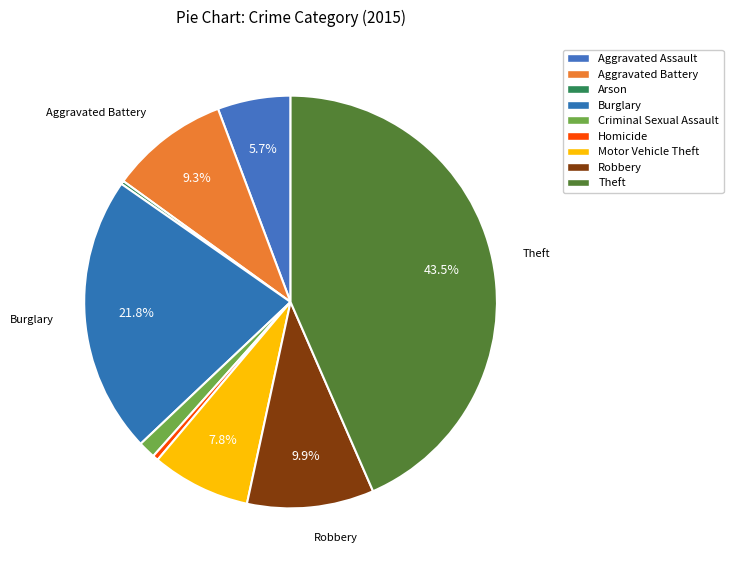

Approximately how many times larger is the value at Robbery compared to Motor Vehicle Theft?

1.3